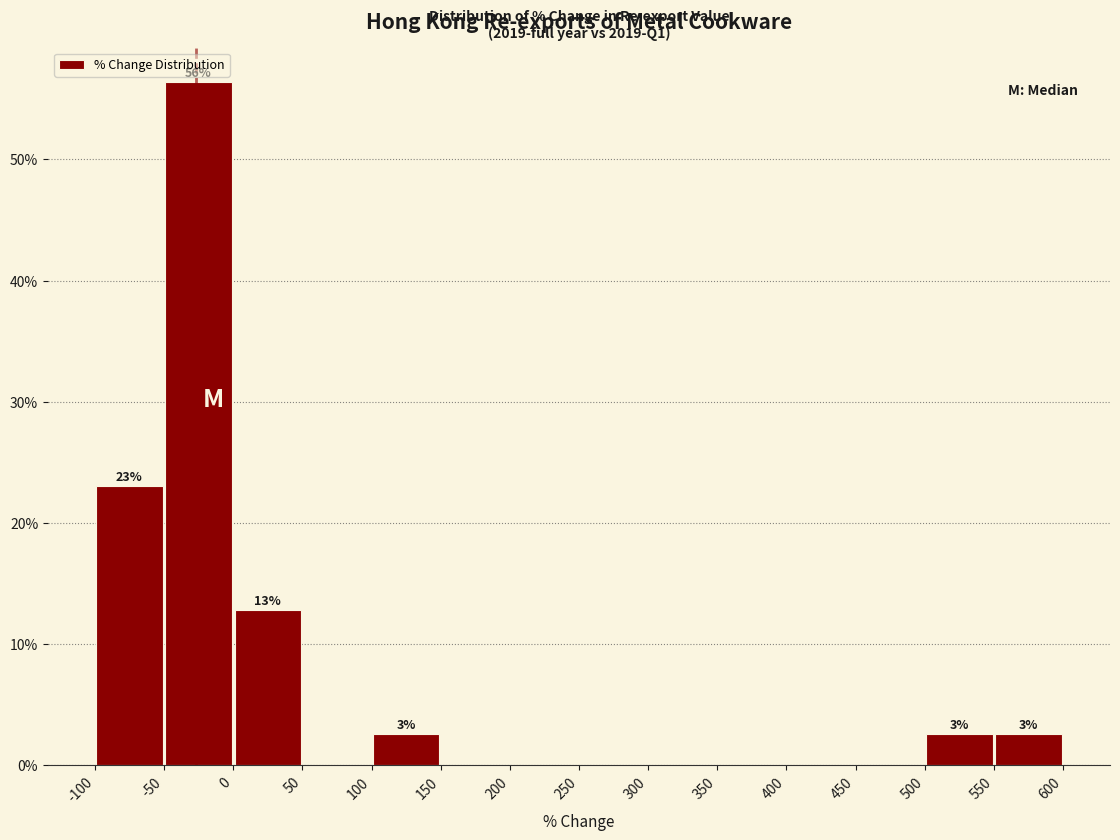

Which range on the x-axis has the tallest bar?

-50 to 0